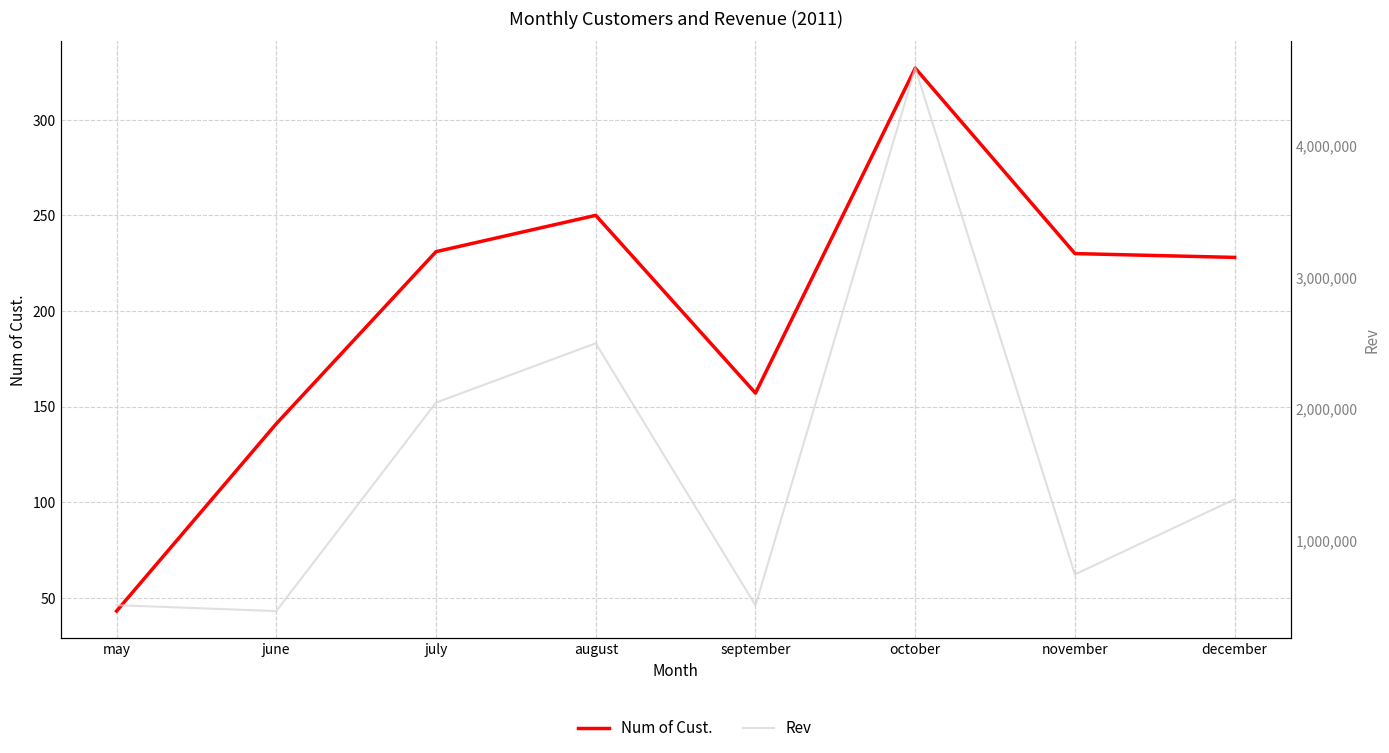

Read the Num of Cust. value at august, to the nearest 5.

250